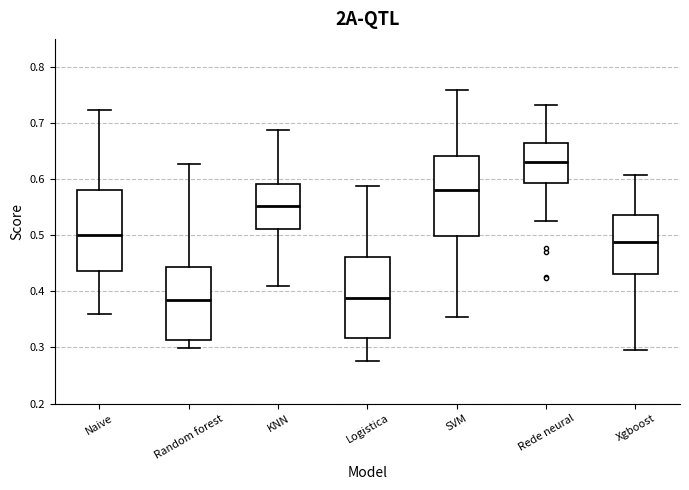

Reading left to right, transcribe this box plot: for each box, give where its median line is, the range the box spans, and where its two whiskers end, as read against the y-axis. The values are not printed on the chart, so give them approximately, as read against the axis.

Naive: median 0.50, box 0.44 to 0.58, whiskers 0.36 to 0.72
Random forest: median 0.39, box 0.31 to 0.44, whiskers 0.30 to 0.63
KNN: median 0.55, box 0.51 to 0.59, whiskers 0.41 to 0.69
Logistica: median 0.39, box 0.32 to 0.46, whiskers 0.28 to 0.59
SVM: median 0.58, box 0.50 to 0.64, whiskers 0.35 to 0.76
Rede neural: median 0.63, box 0.59 to 0.66, whiskers 0.53 to 0.73
Xgboost: median 0.49, box 0.43 to 0.54, whiskers 0.30 to 0.61